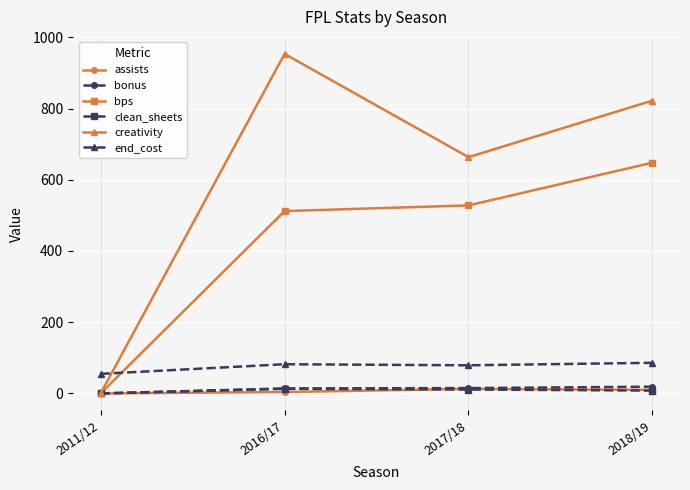

How many times do end_cost and creativity cross each other?

1